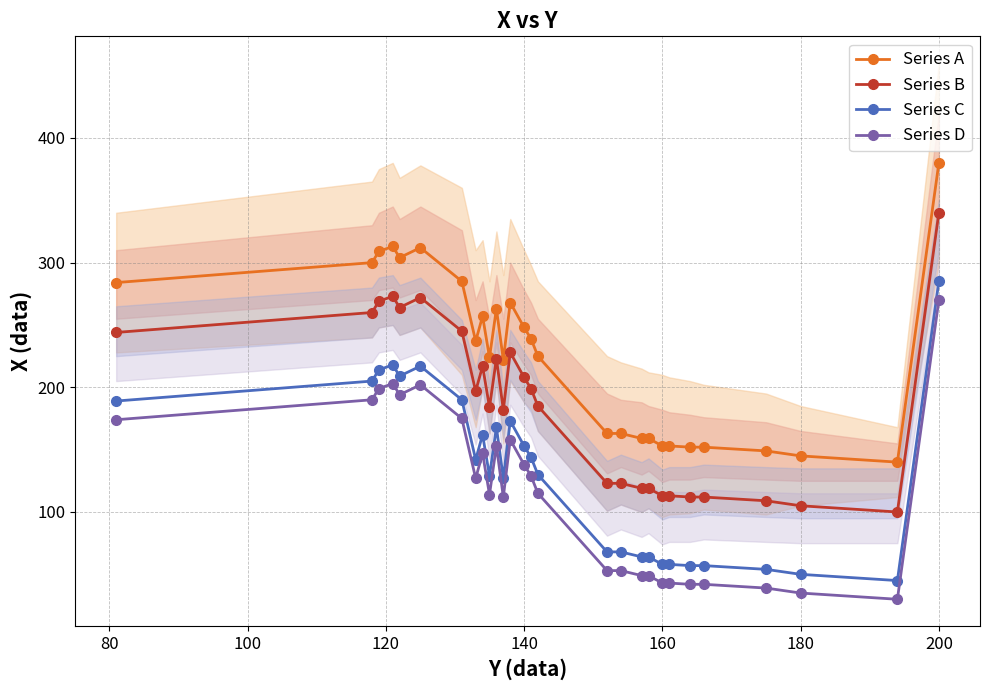

Is this an area chart (filled region under the line)?

No